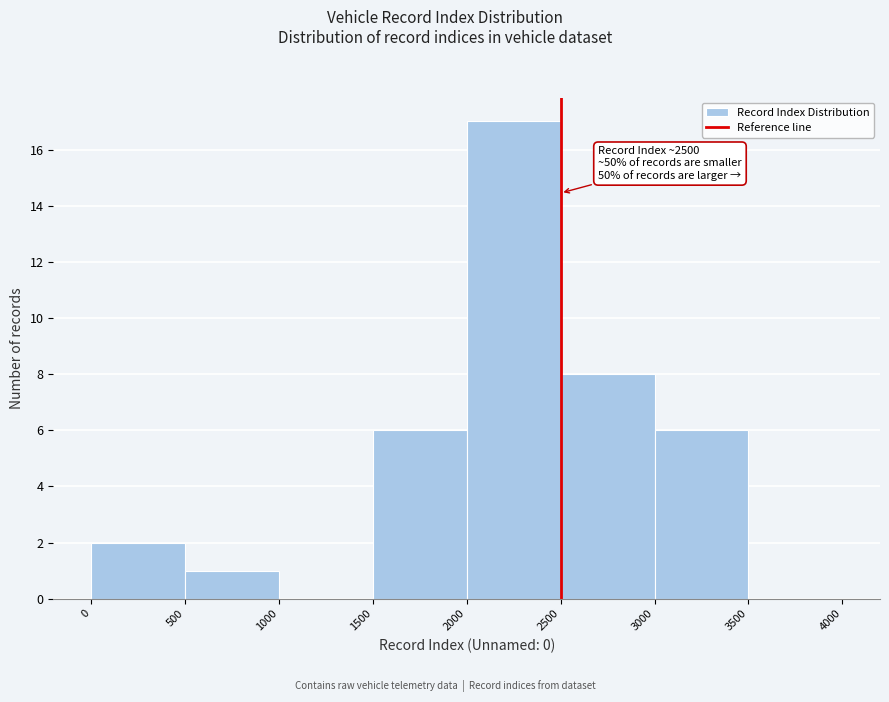

Over which range of the x-axis is the bar tallest?

2000 to 2500